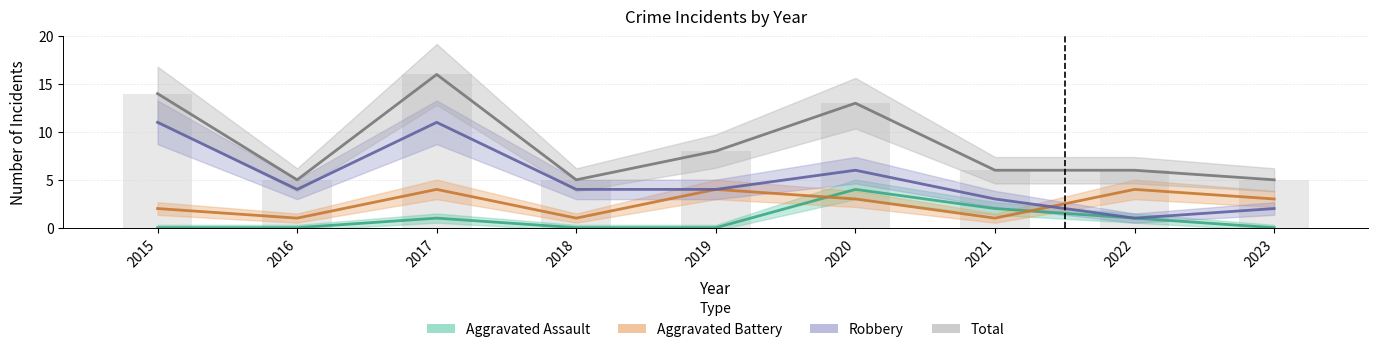

At 2015, list the series in order from largest to smallest.

Total, Robbery, Aggravated Battery, Aggravated Assault